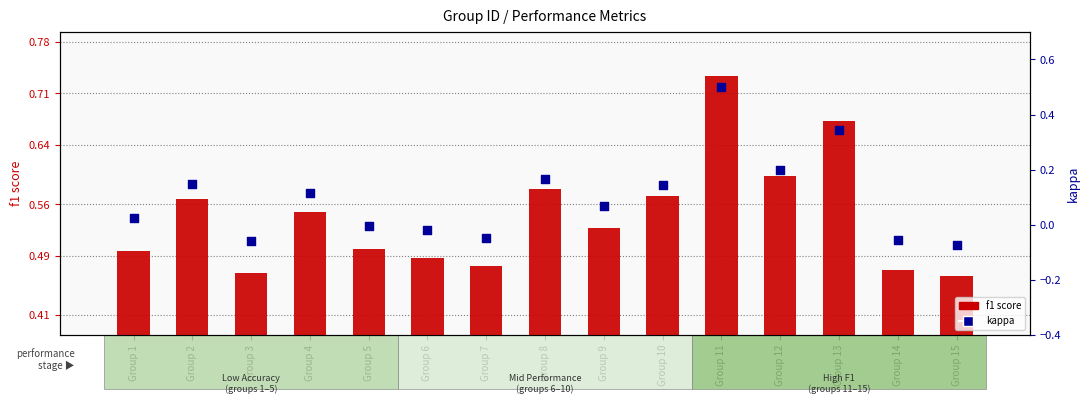

At how many categories does at least one series exceed 0?

15